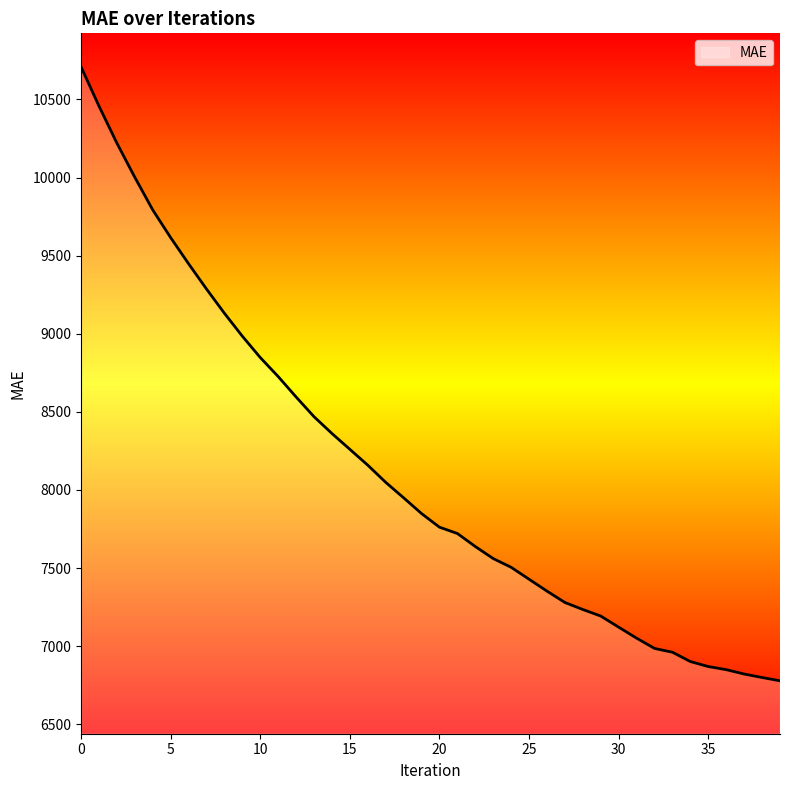

What is the minimum value shown in the chart?

6778.3